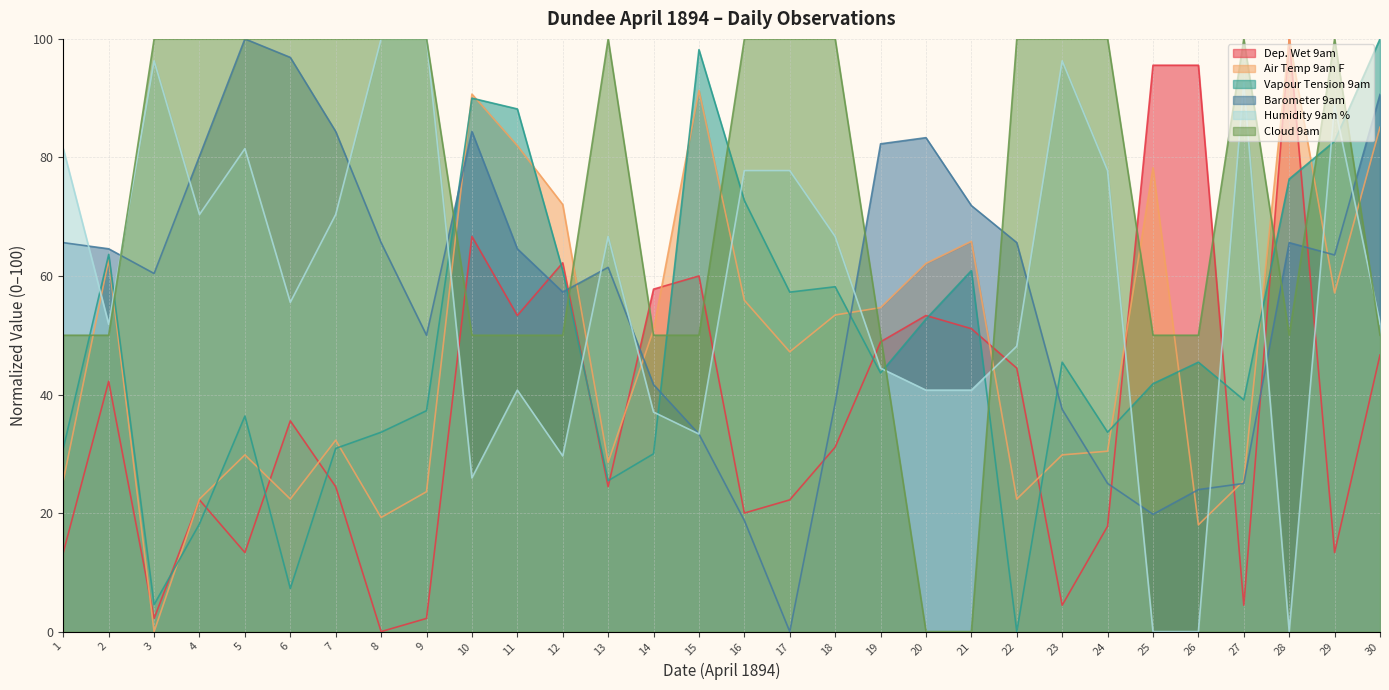

True or false: Air Temp 9am F and Barometer 9am intersect in this chart.

True